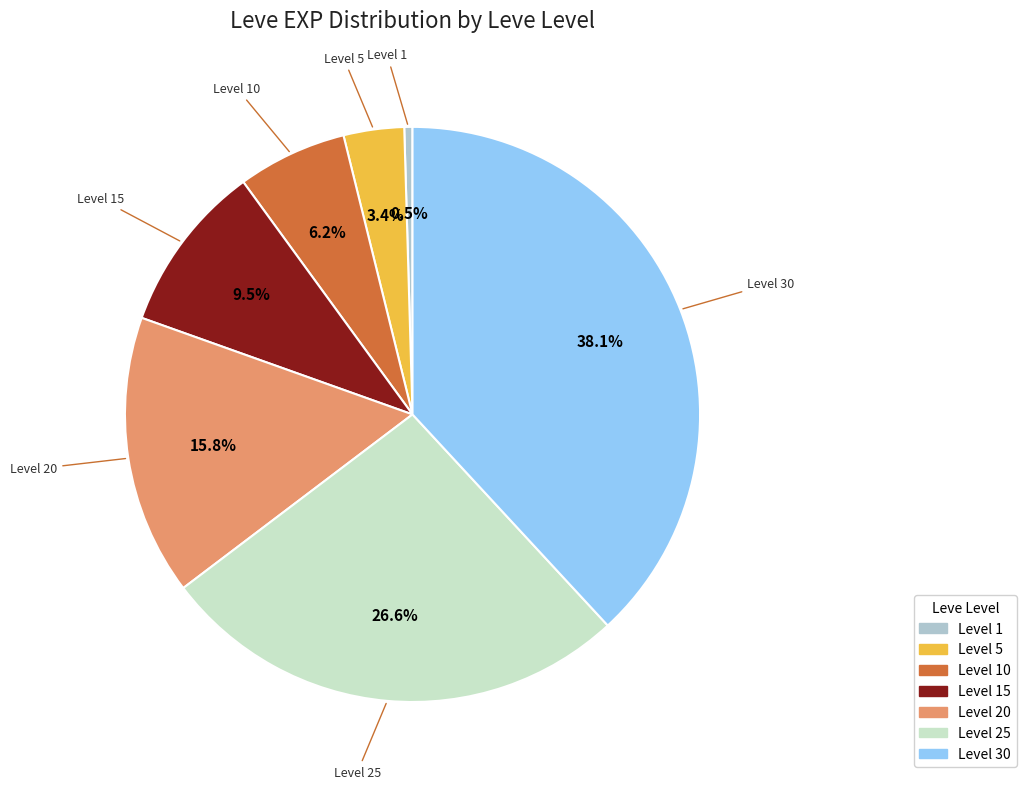

Is there a majority slice in this chart?

No